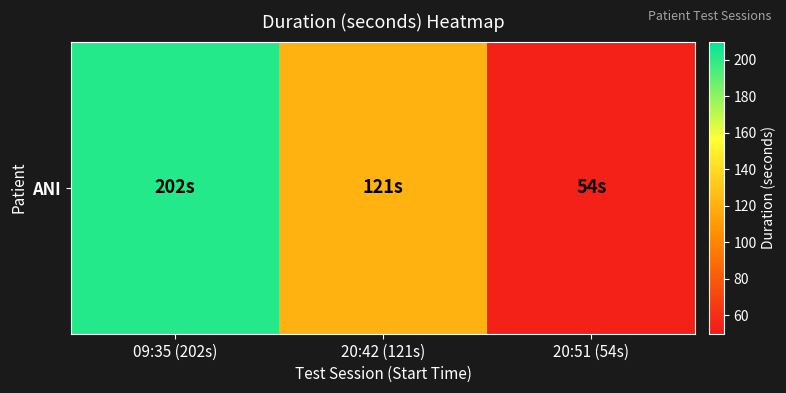

What is the greatest value displayed?

202